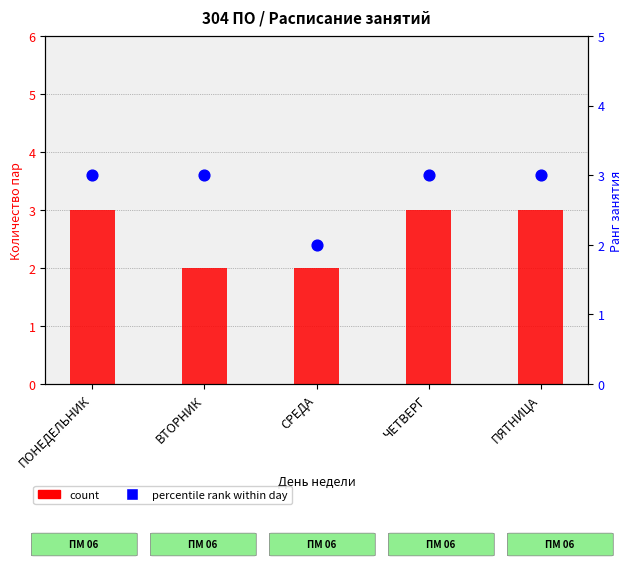

What are all the series names shown in the legend?

count, percentile rank within day